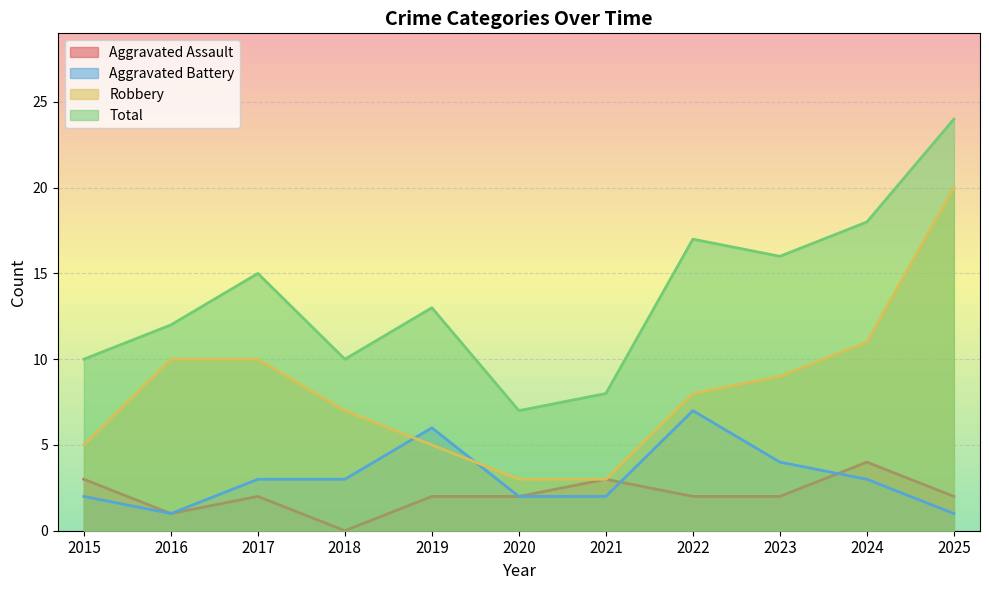

True or false: Total has a value of 12 at 2025.

False